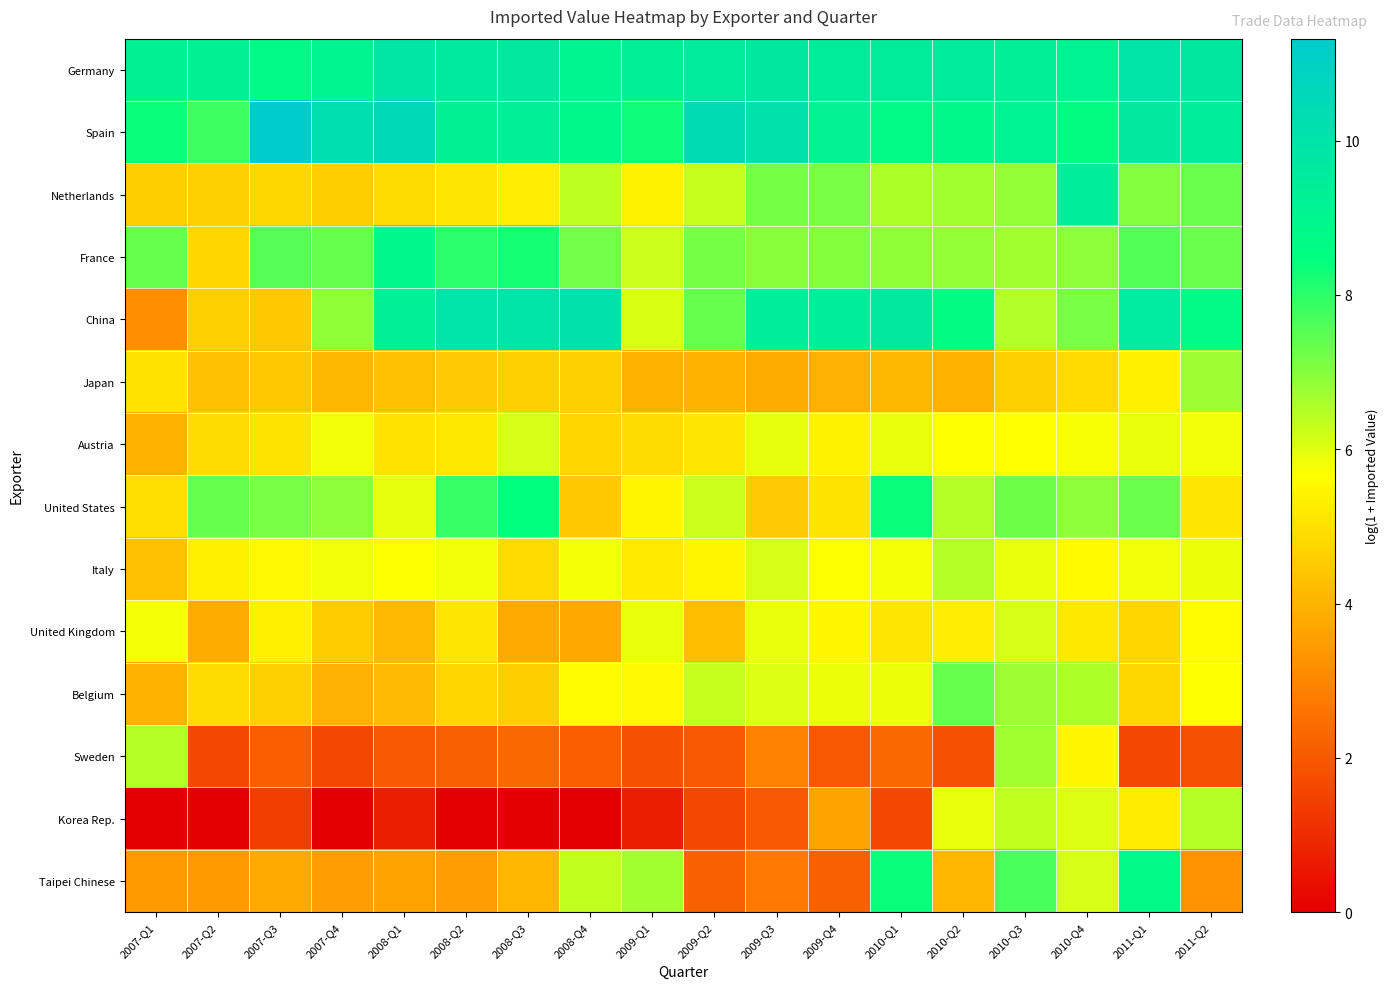

Between 2010-Q1 and 2009-Q1, which is larger?

2010-Q1